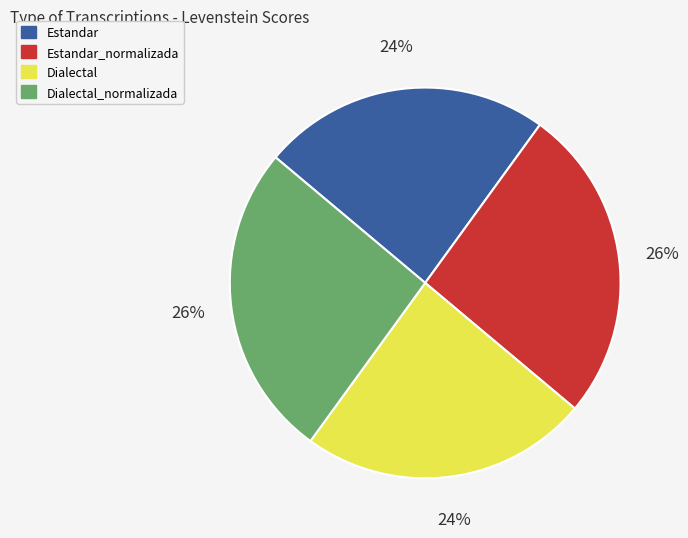

Approximately how many times larger is the value at Estandar compared to Estandar_normalizada?

0.9